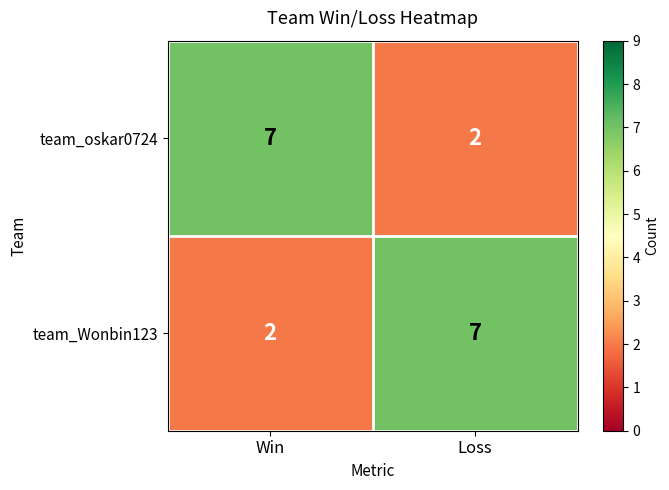

At how many categories does at least one series exceed 6?

2